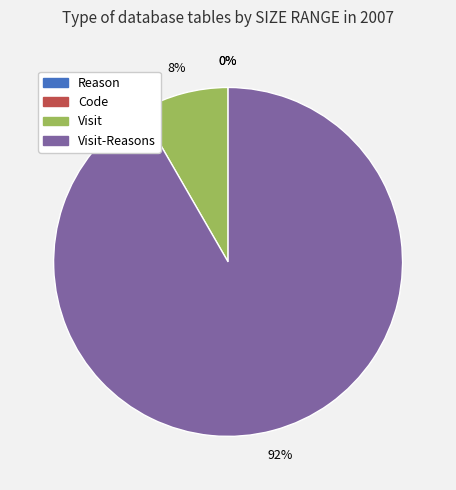

To the nearest percent, what is the average slice percentage?

25%